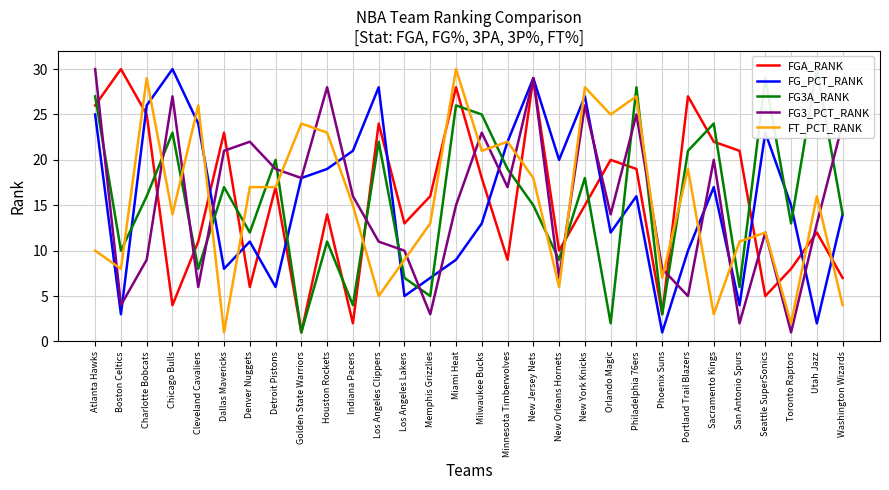

Which series has the largest range (max minus min)?

FGA_RANK